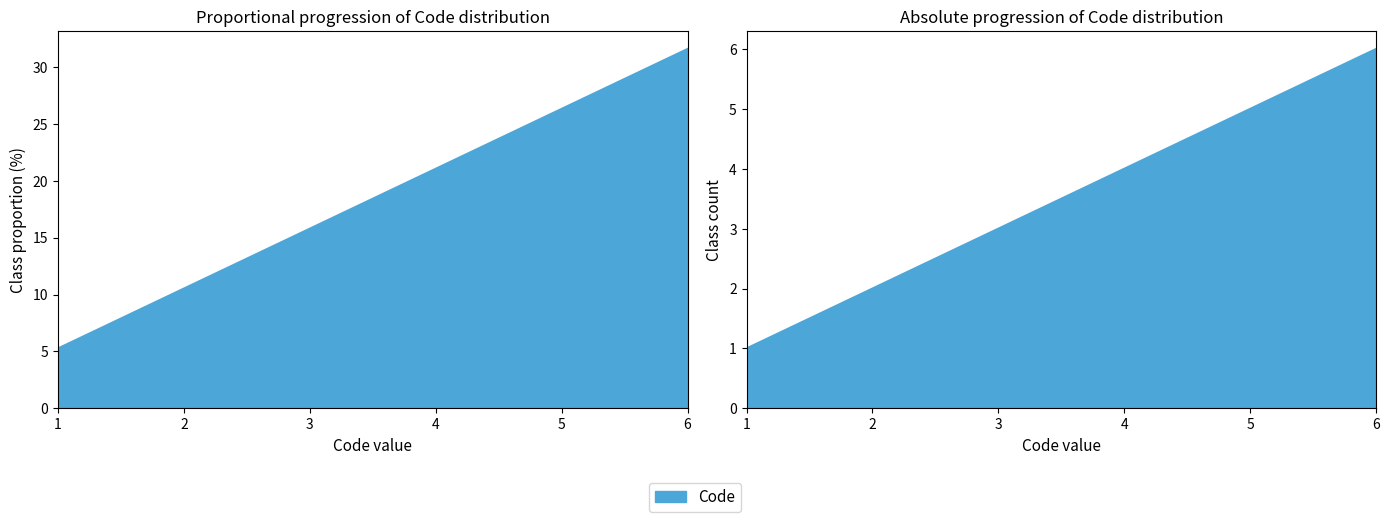

Count the number of values greater than 21.

3